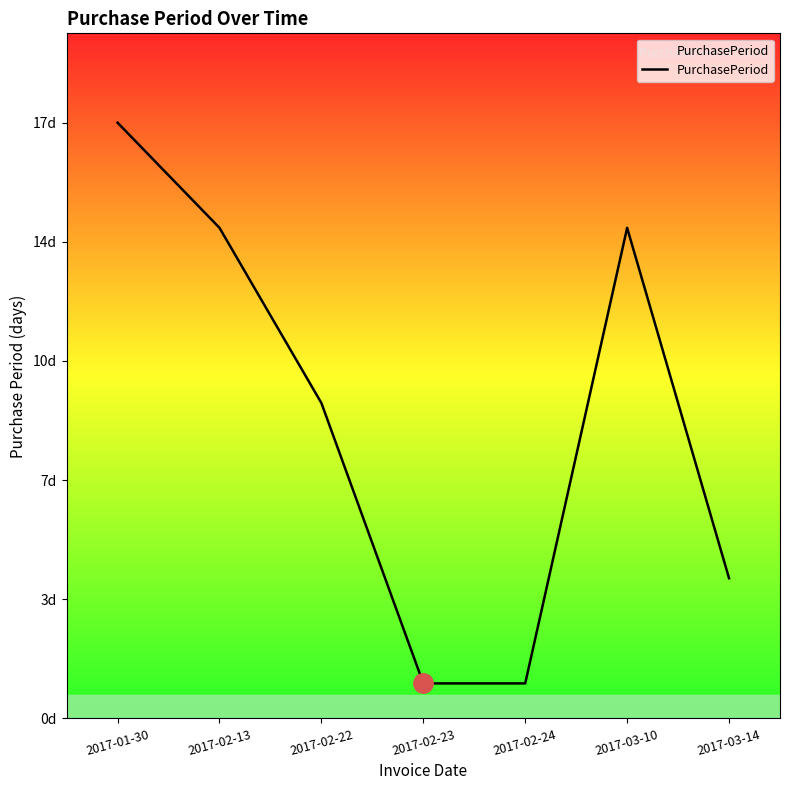

Does the chart display data point markers on the line(s)?

No